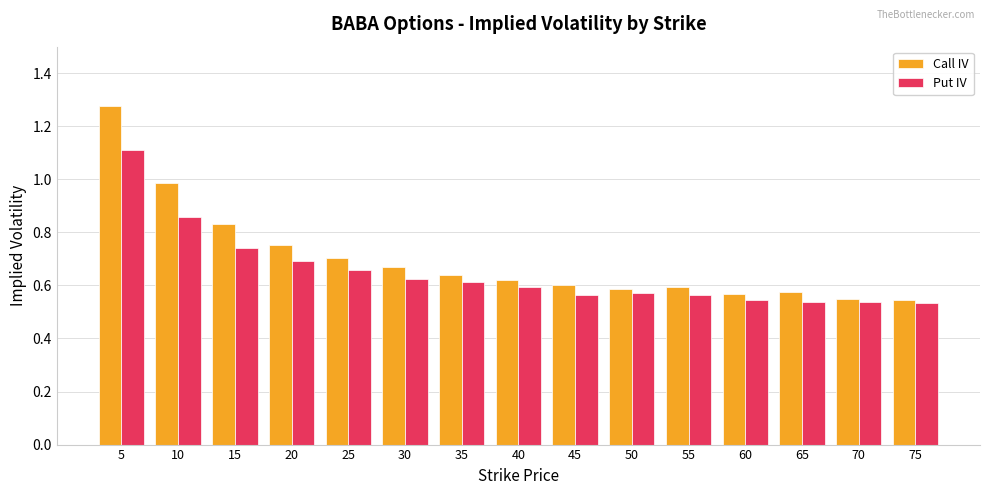

What is the highest value of the Put IV series?

1.1